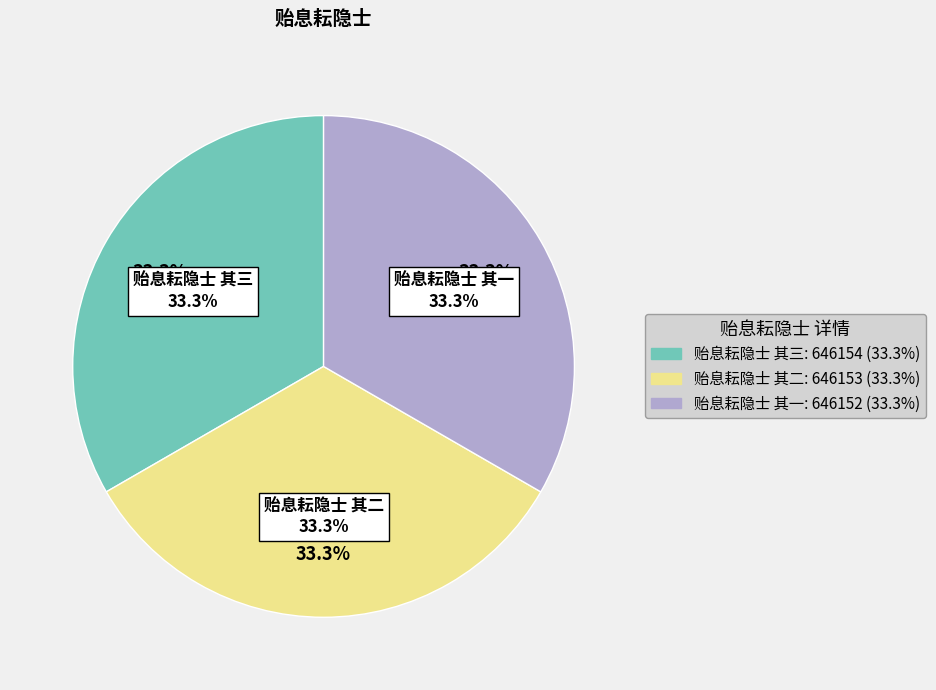

To the nearest percent, what is the combined percentage of 贻息耘隐士 其一 and 贻息耘隐士 其二?

67%